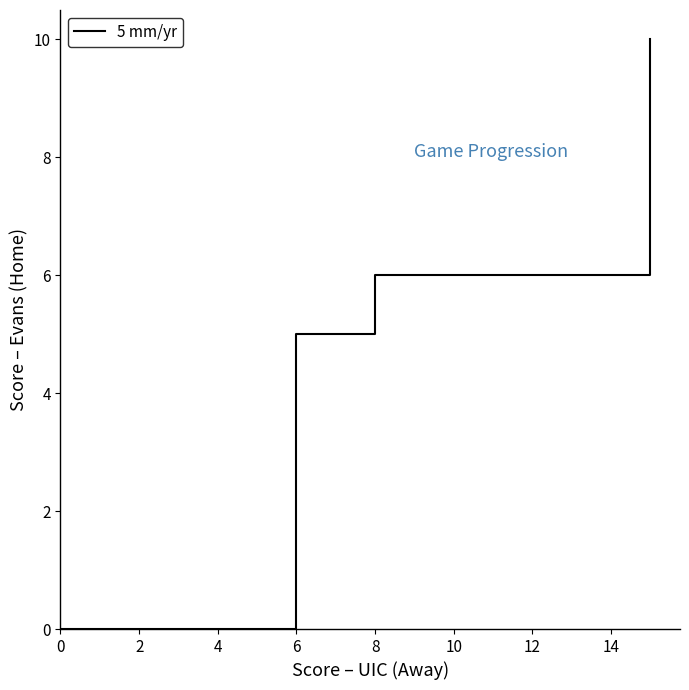

Does the chart display data point markers on the line(s)?

No